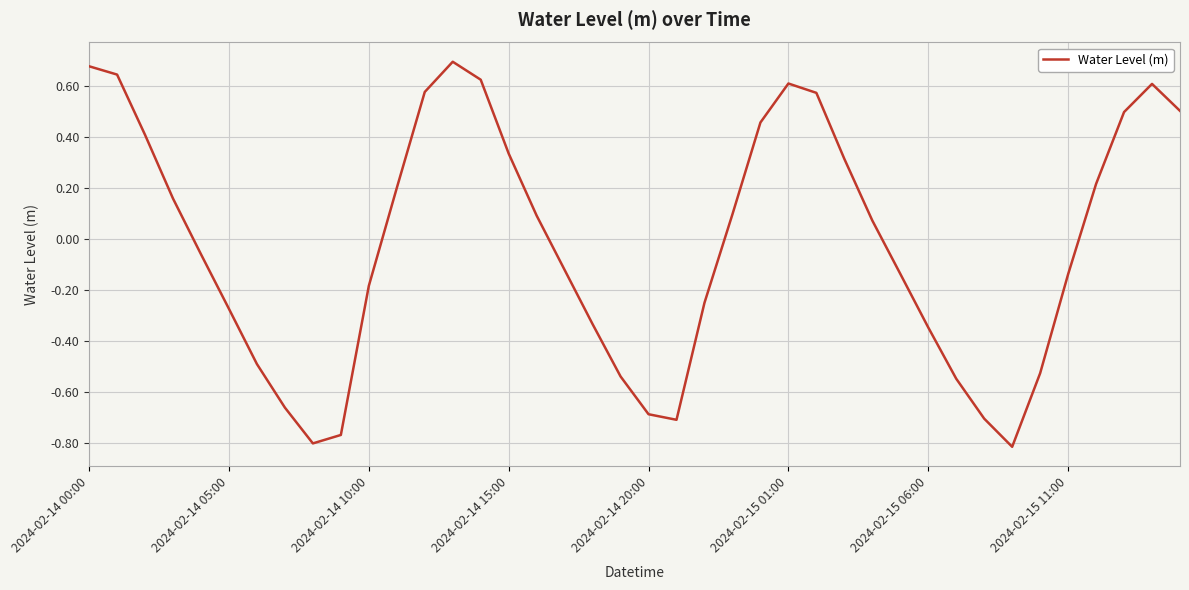

Where does the data first go above 0?

2024-02-14 00:00